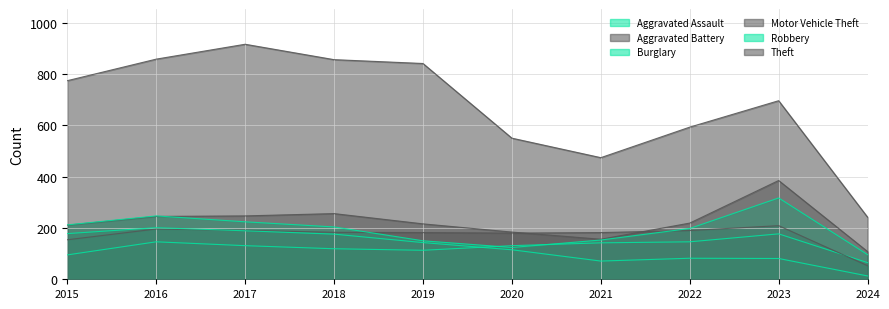

What is the sum of the Theft values at 2017 and 2020?

1466